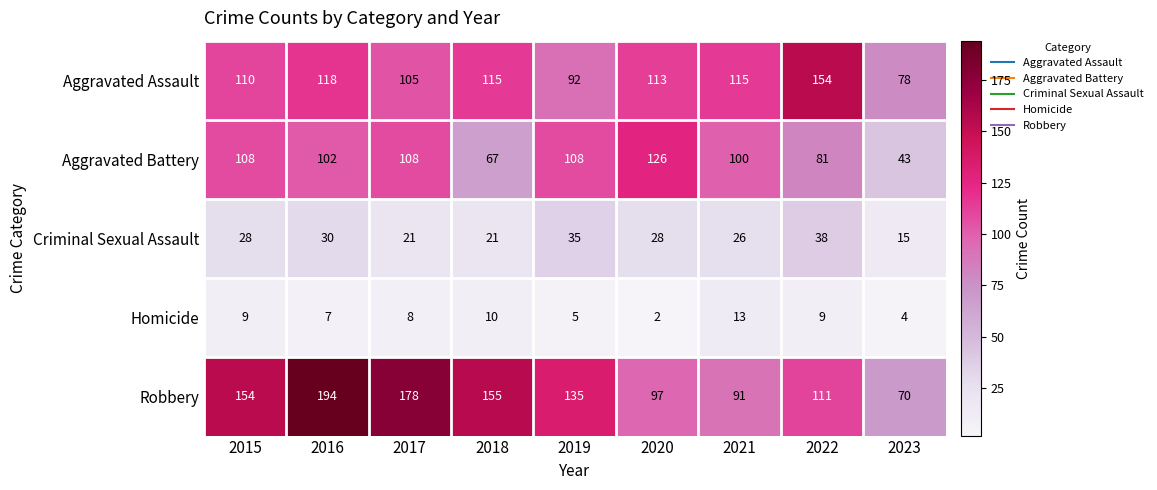

What is the maximum value shown in the chart?

194